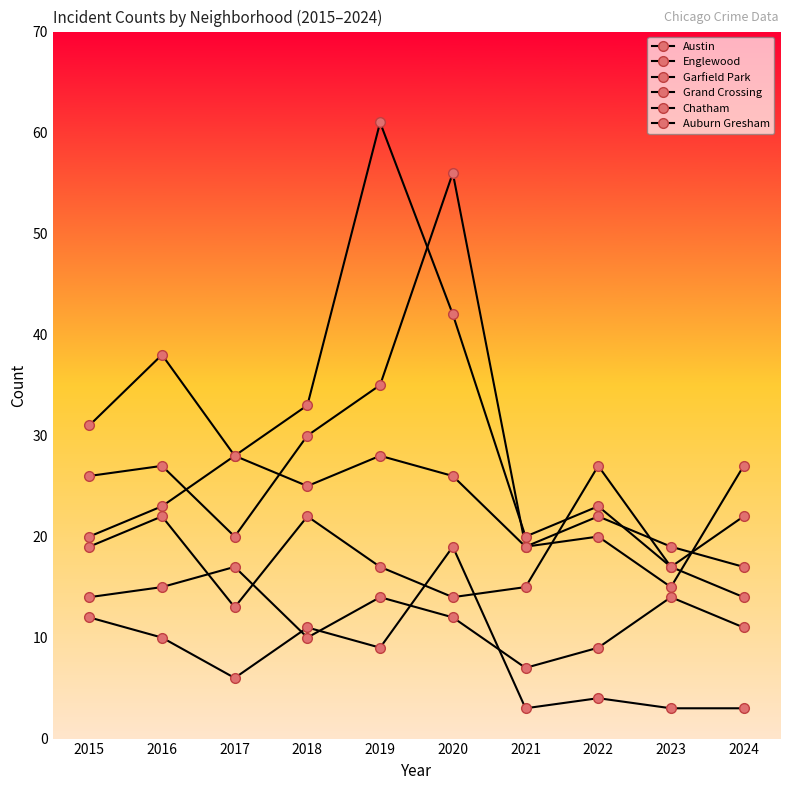

The Austin series shows 10 at 2022. True or false?

False